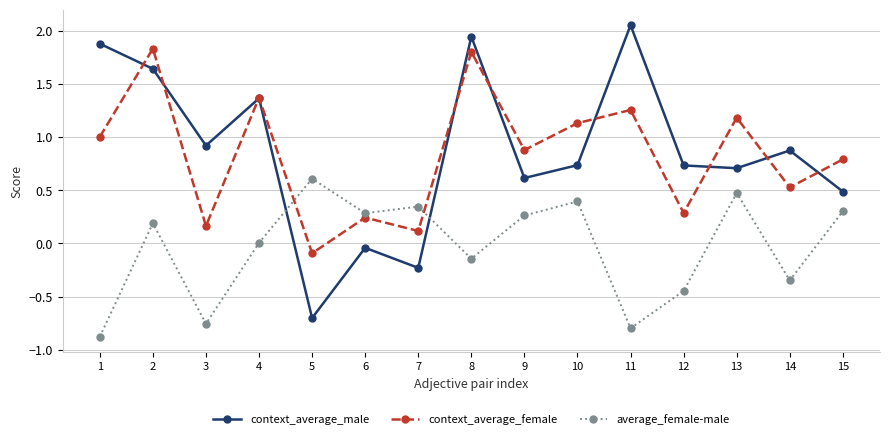

Is the value of context_average_male at 11 greater than the value of context_average_female at 5?

Yes